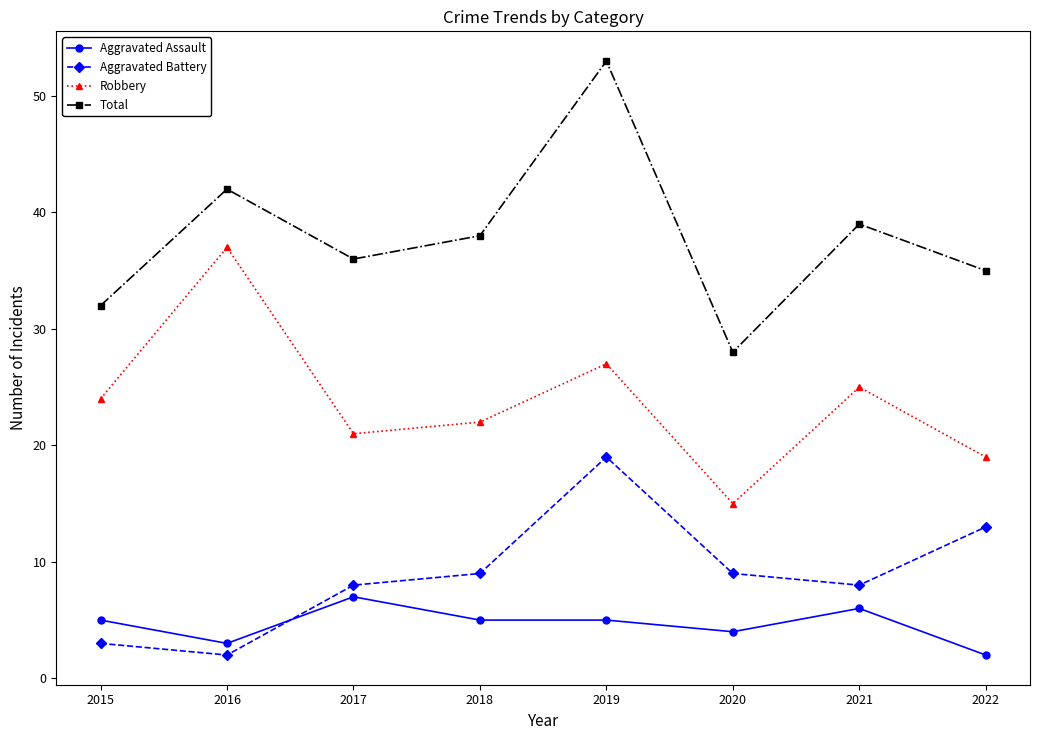

At which label is Total closest to 40?

2021